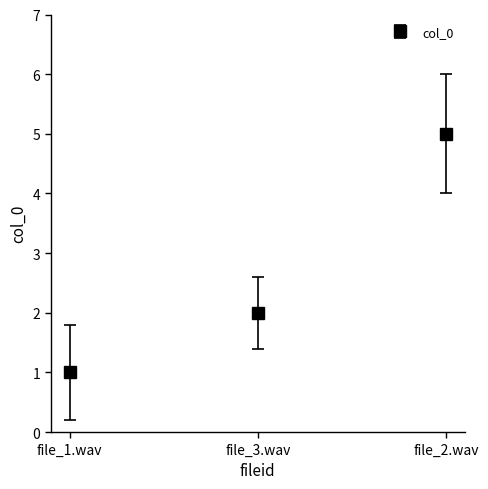

Is it true that the value at file_1.wav is 1?

True